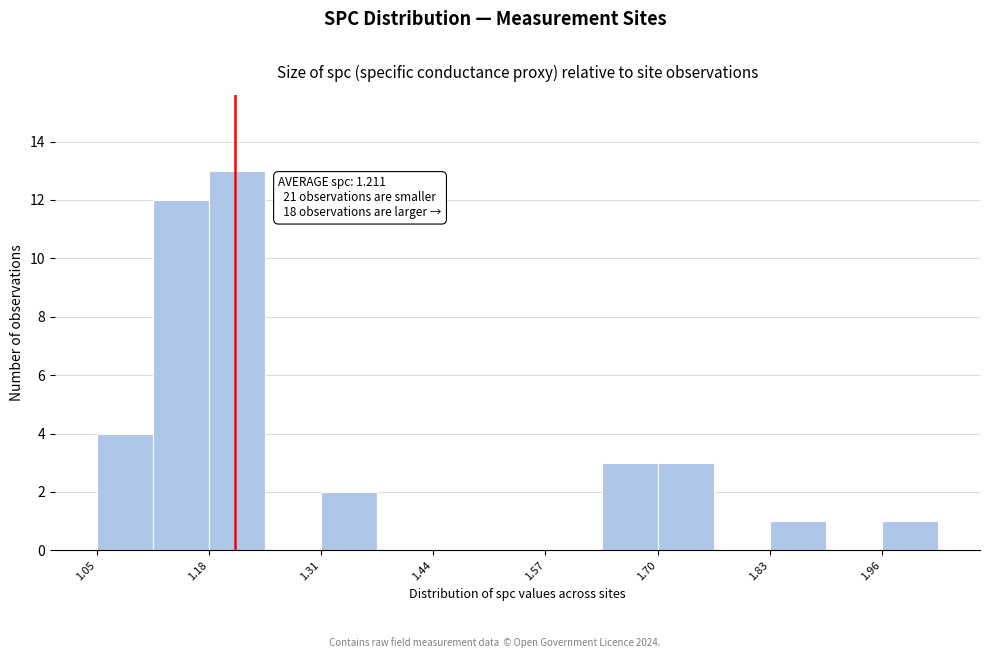

Read against the x-axis, roughly where is the centre of the tallest bar?

1.22